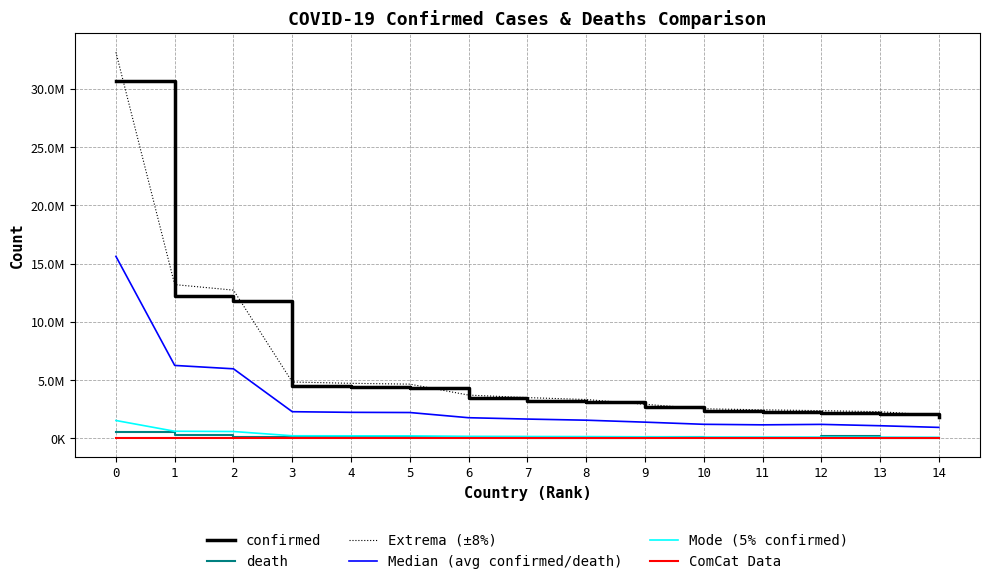

True or false: Mode (5% confirmed) and death cross at least once.

True